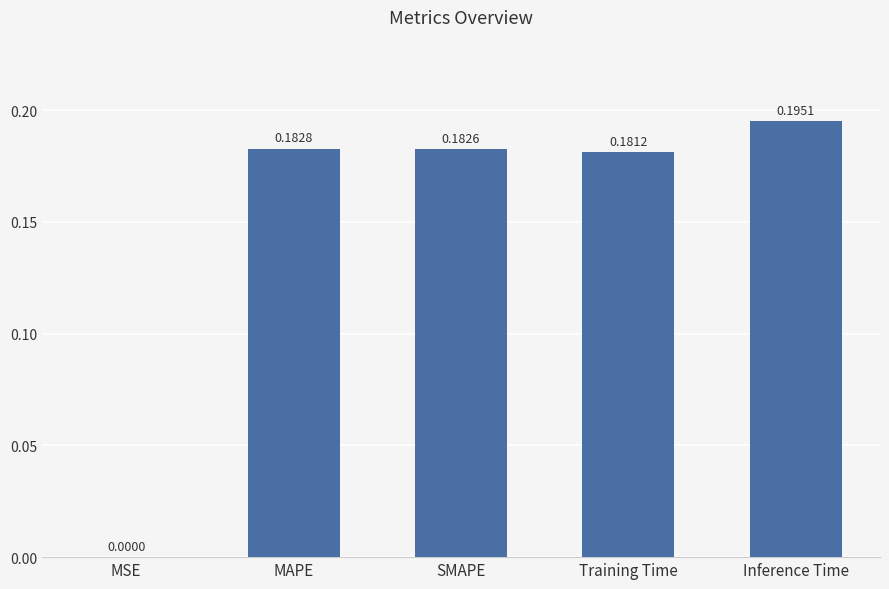

The chart shows a value of 0.3 at SMAPE. True or false?

False